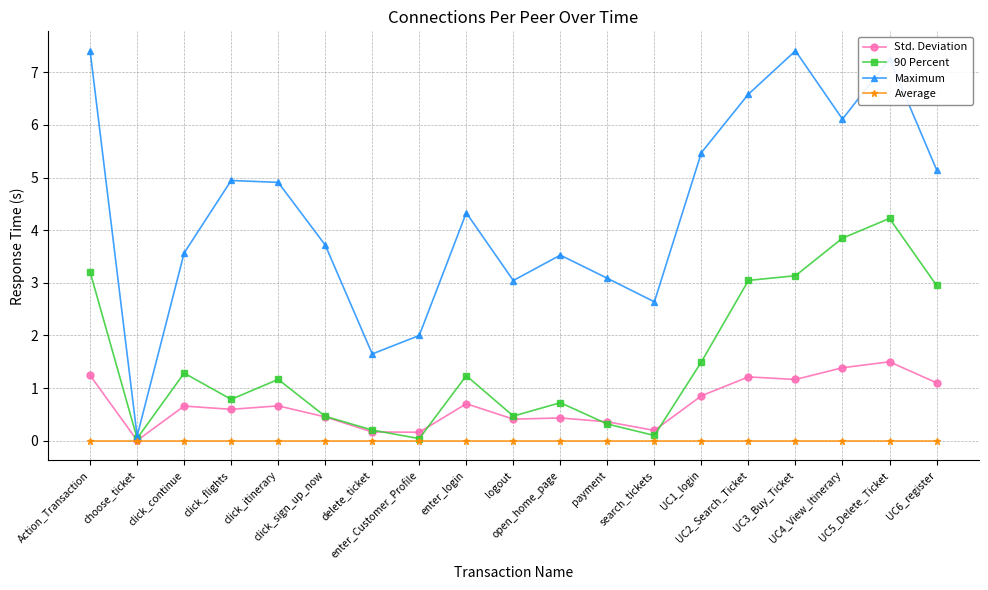

Is this an area chart (filled region under the line)?

No